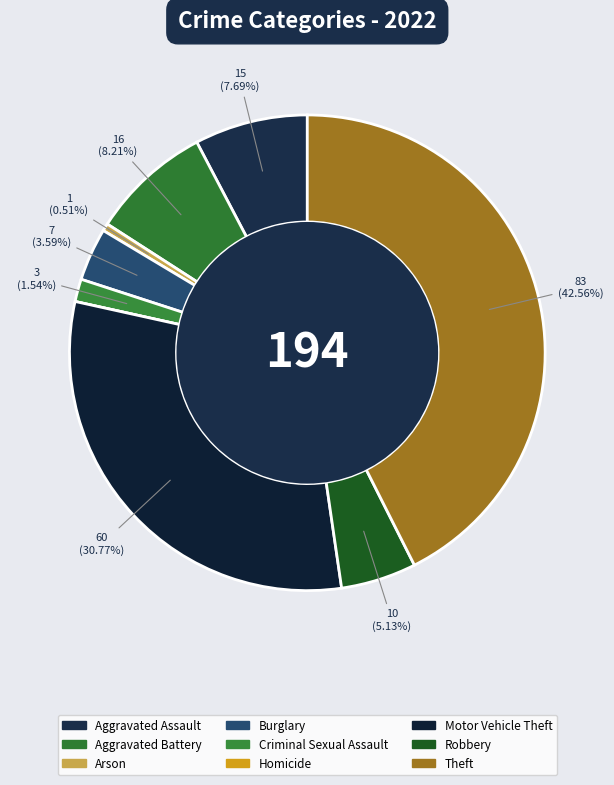

Is it true that Aggravated Battery is 8% of the pie?

True